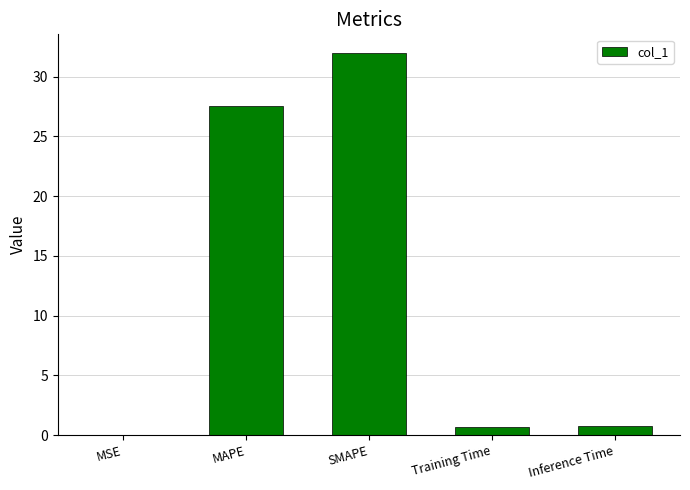

The value at SMAPE is 32.0. True or false?

True